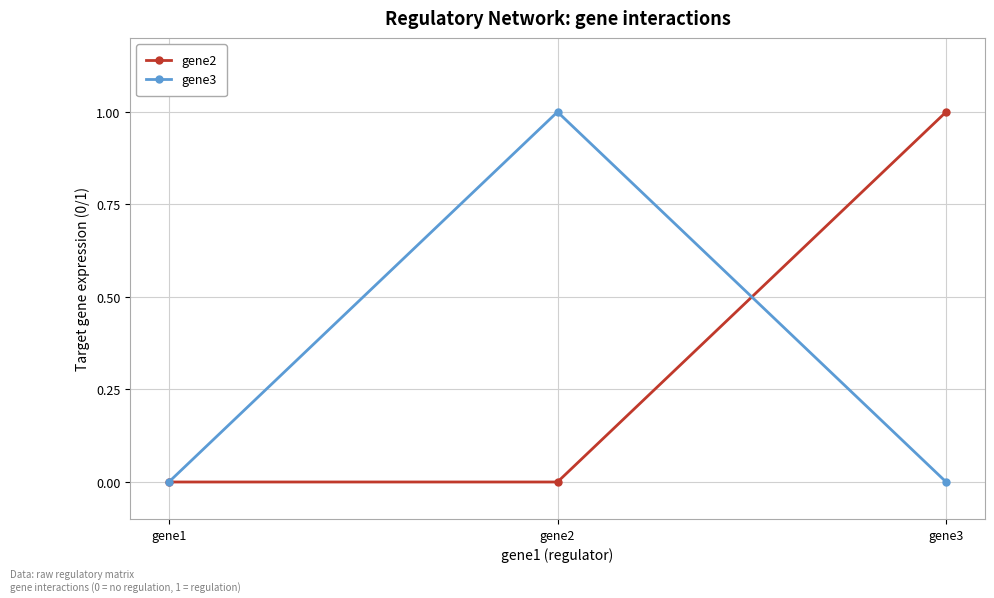

Rank the series at gene2 from highest to lowest value.

gene3, gene2